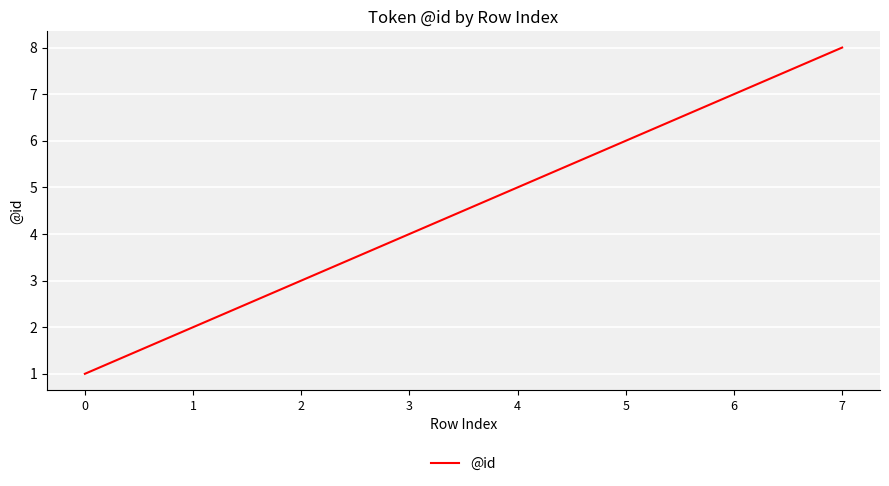

True or false: there are more than 0 points higher than both neighbors.

False